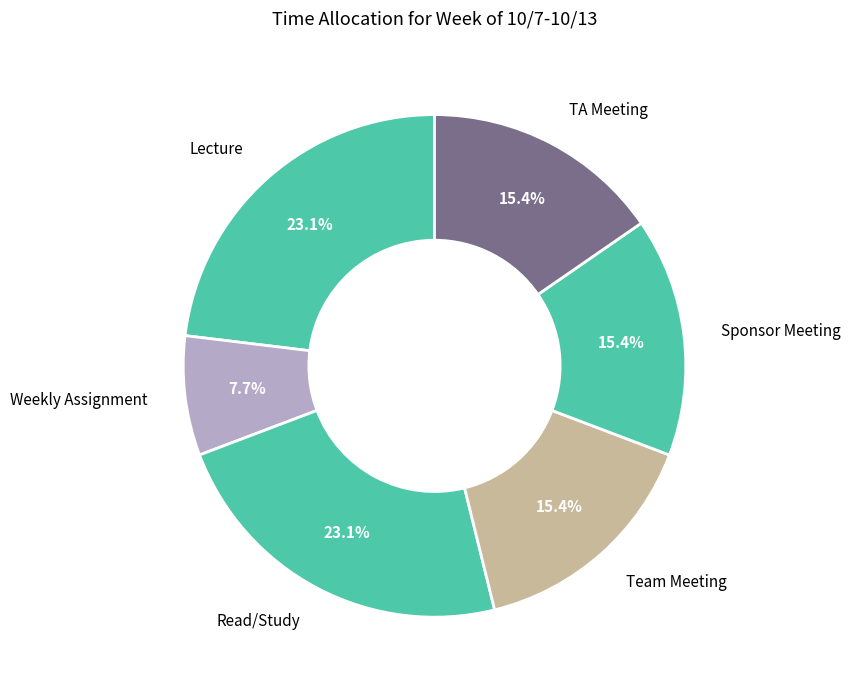

How many slices are in this pie chart?

6